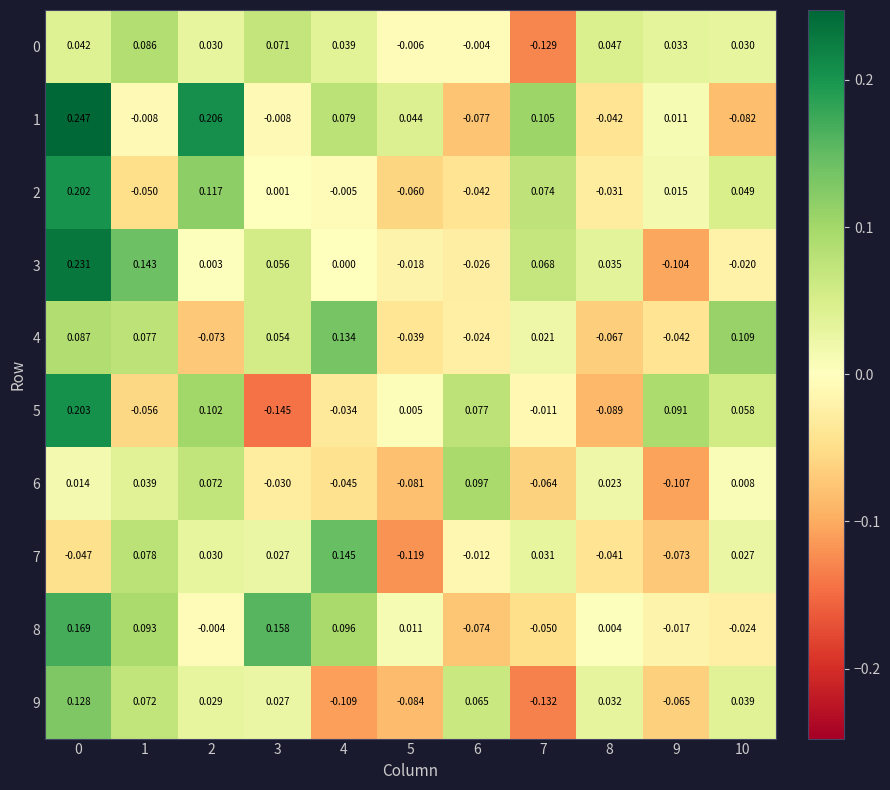

How many distinct data groups are displayed?

10